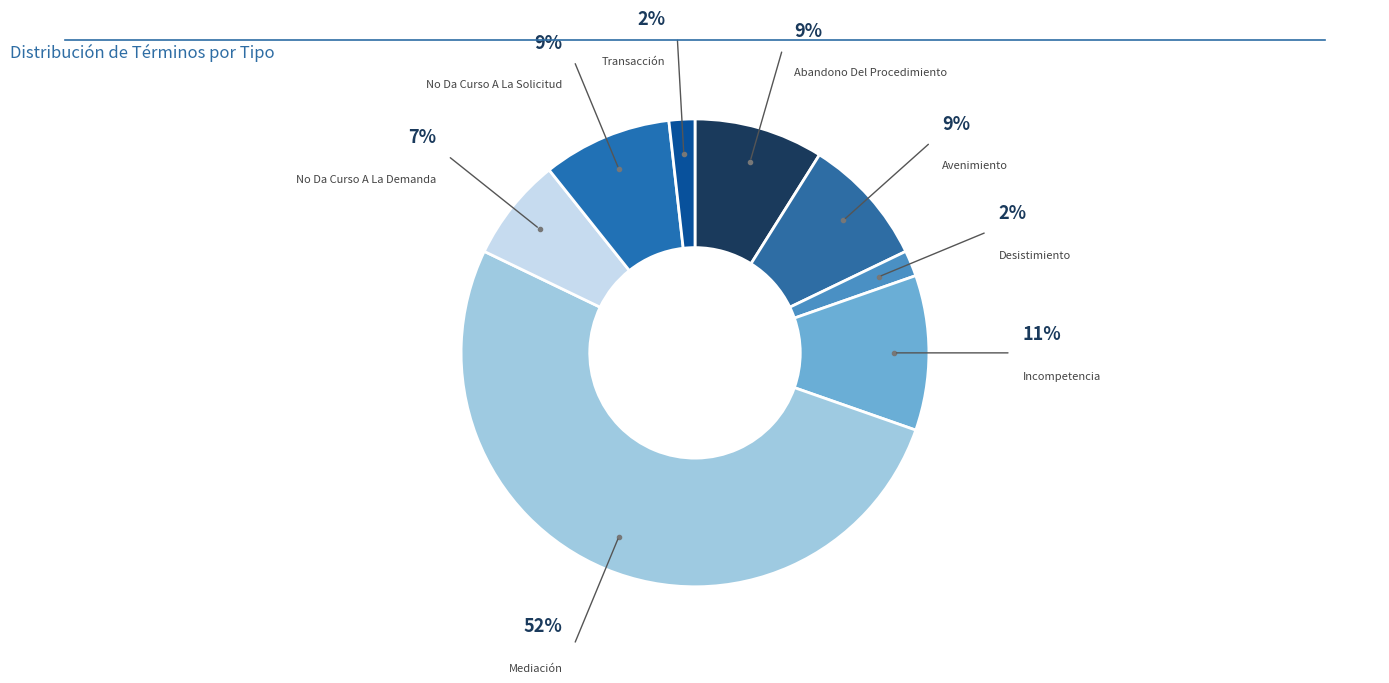

Between No Da Curso A La Demanda and Mediación, which is larger?

Mediación